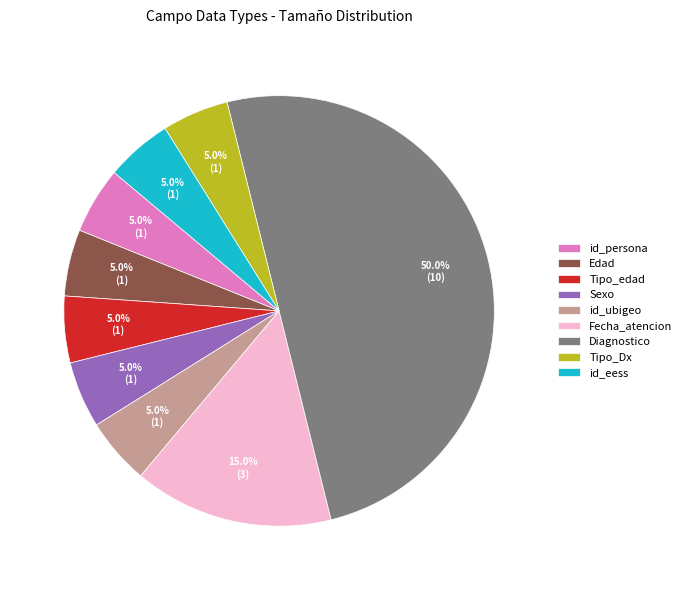

True or false: Tipo_edad accounts for 5% of the total.

True